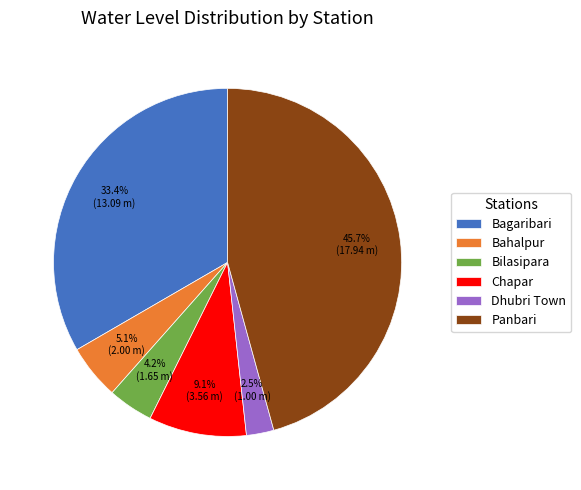

Is there a majority slice in this chart?

No